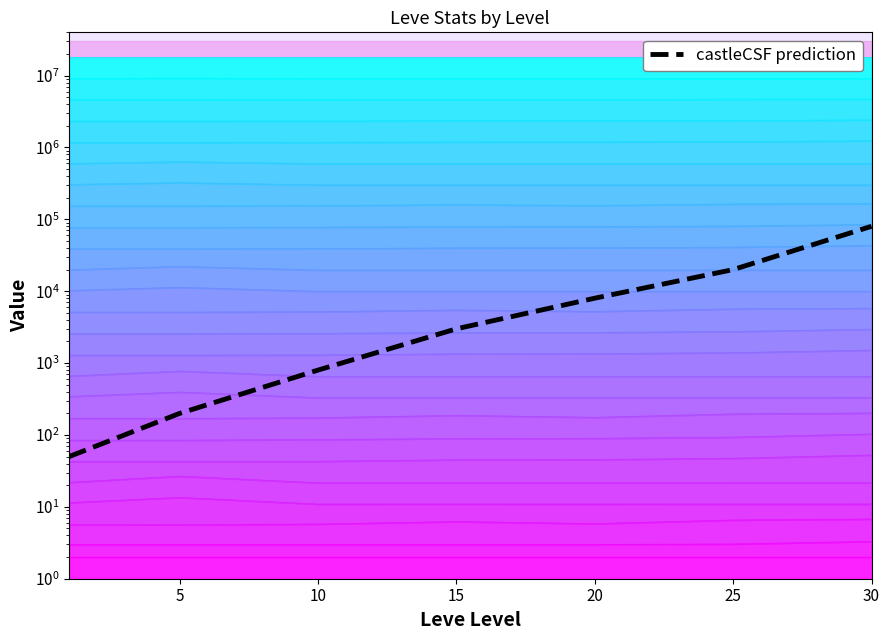

Between 15 and 5, which is larger?

15